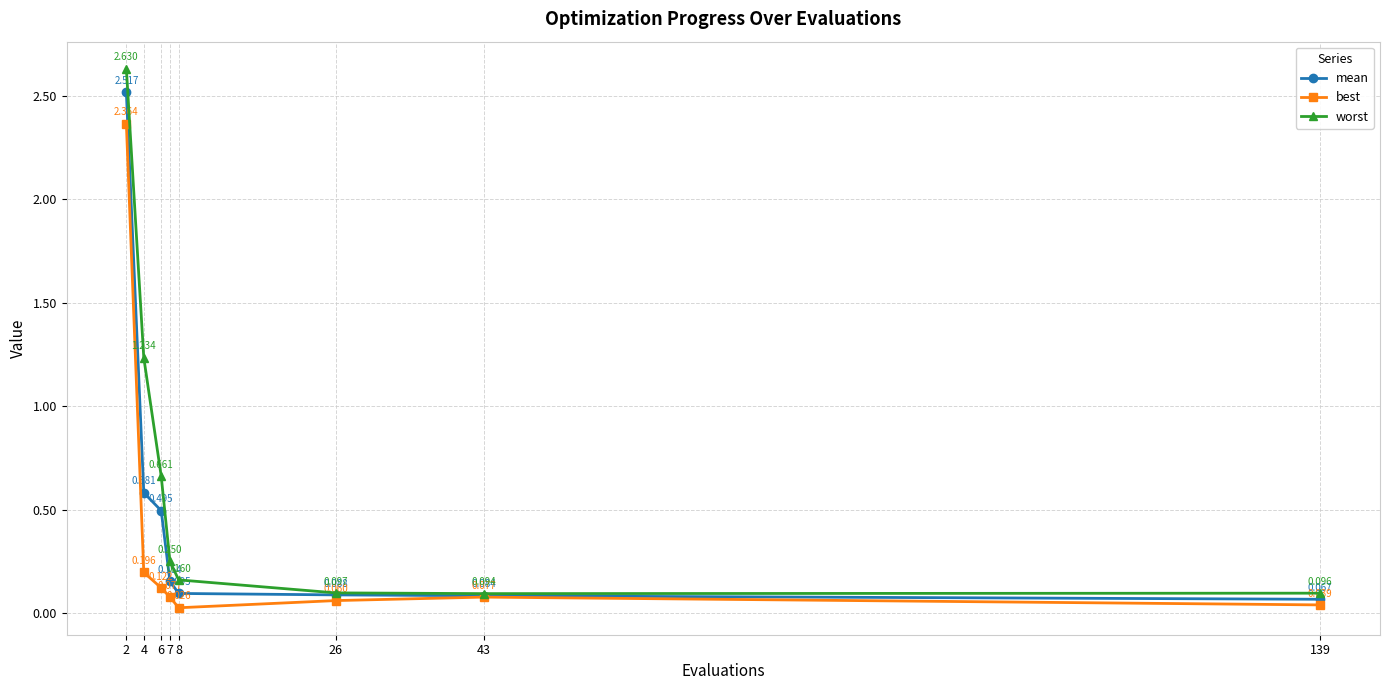

What are all the series names shown in the legend?

mean, best, worst